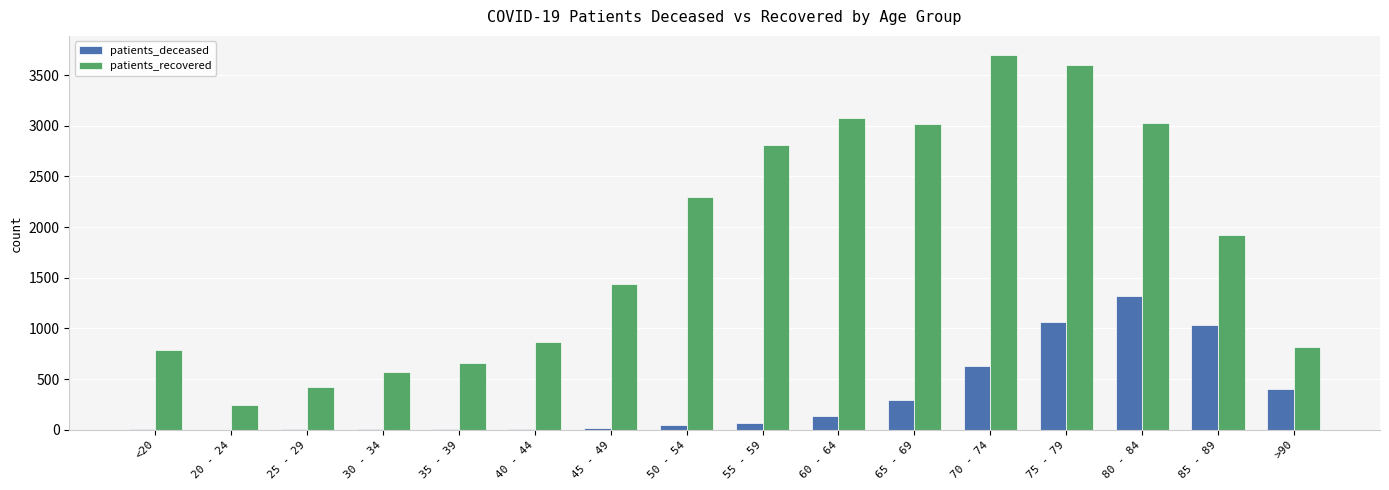

Read the patients_deceased value at 60 - 64.

141